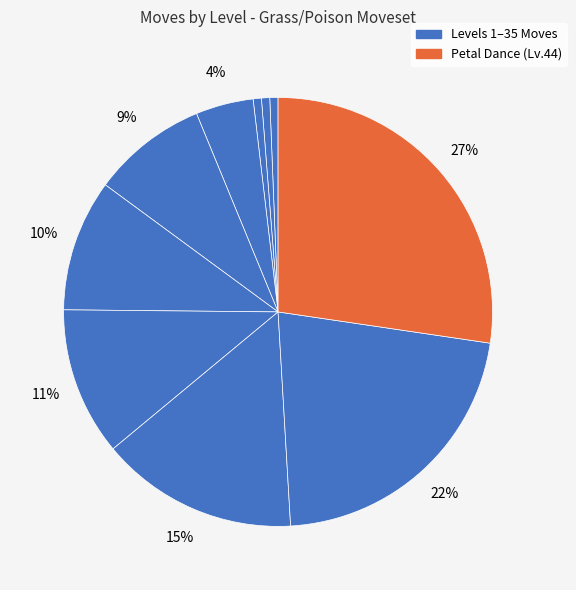

Count the number of slices in the pie.

10